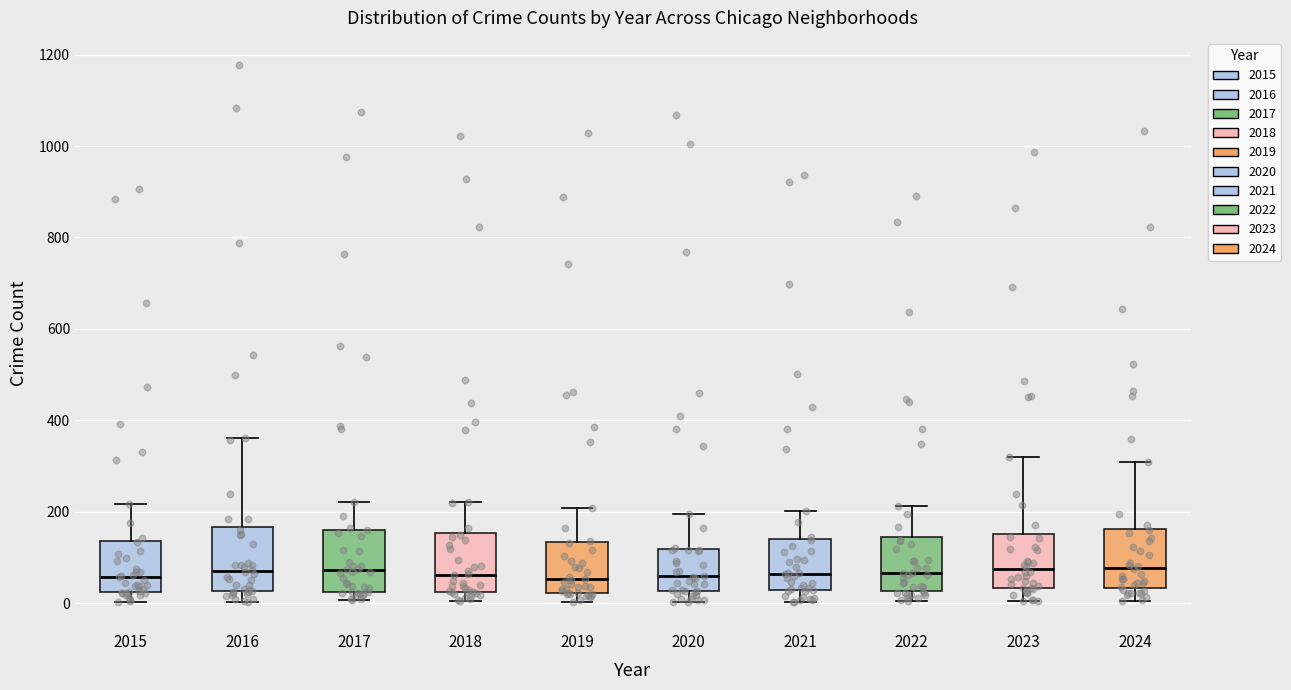

Reading left to right, read every box against the y-axis: the position of its median line, the range the box covers, and the ends of its whiskers. The values are not printed on the chart, so give them approximately, as read against the axis.

2015: median 60, box 20 to 140, whiskers 0 to 220
2016: median 80, box 20 to 160, whiskers 0 to 360
2017: median 80, box 20 to 160, whiskers 0 to 220
2018: median 60, box 20 to 160, whiskers 0 to 220
2019: median 60, box 20 to 140, whiskers 0 to 200
2020: median 60, box 20 to 120, whiskers 0 to 200
2021: median 60, box 20 to 140, whiskers 0 to 200
2022: median 60, box 20 to 140, whiskers 0 to 220
2023: median 80, box 40 to 160, whiskers 0 to 320
2024: median 80, box 40 to 160, whiskers 0 to 300